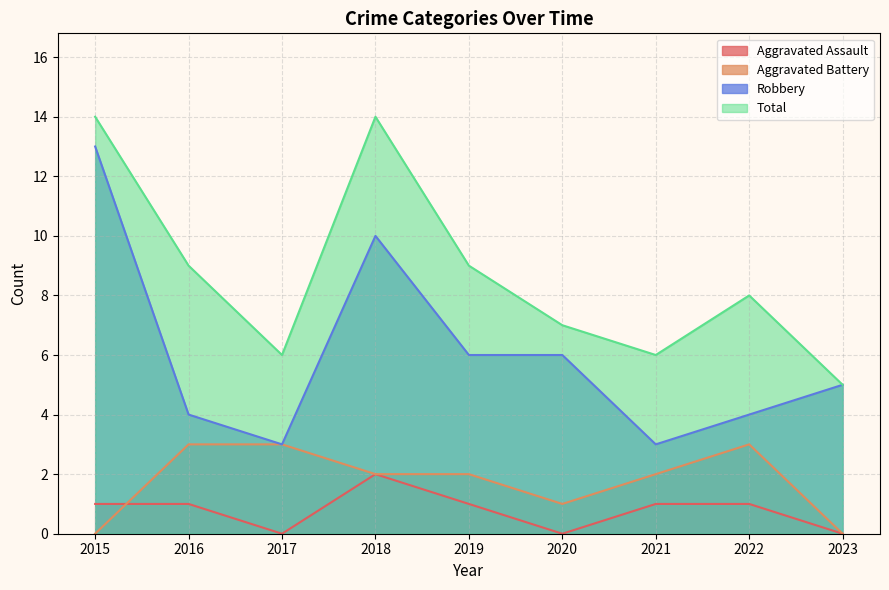

Does the chart display data point markers on the line(s)?

No